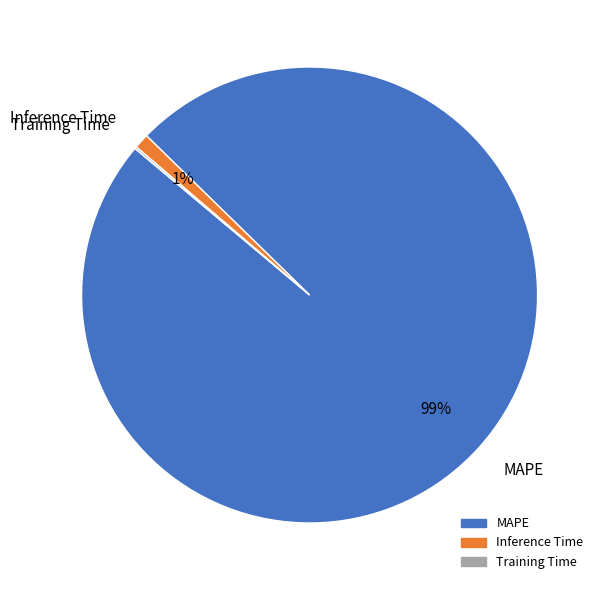

Combined, do Inference Time and MAPE account for over 50%?

Yes